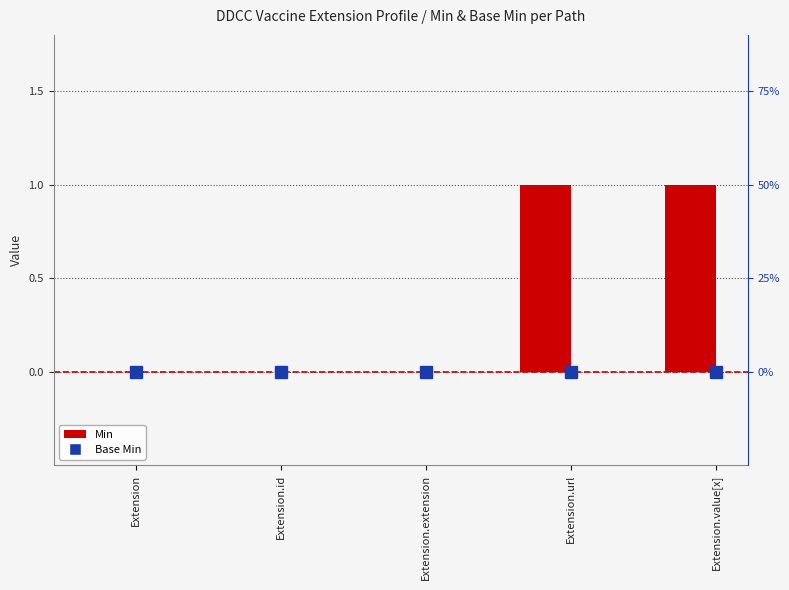

Count the Min values in the range 0 to 1.

5